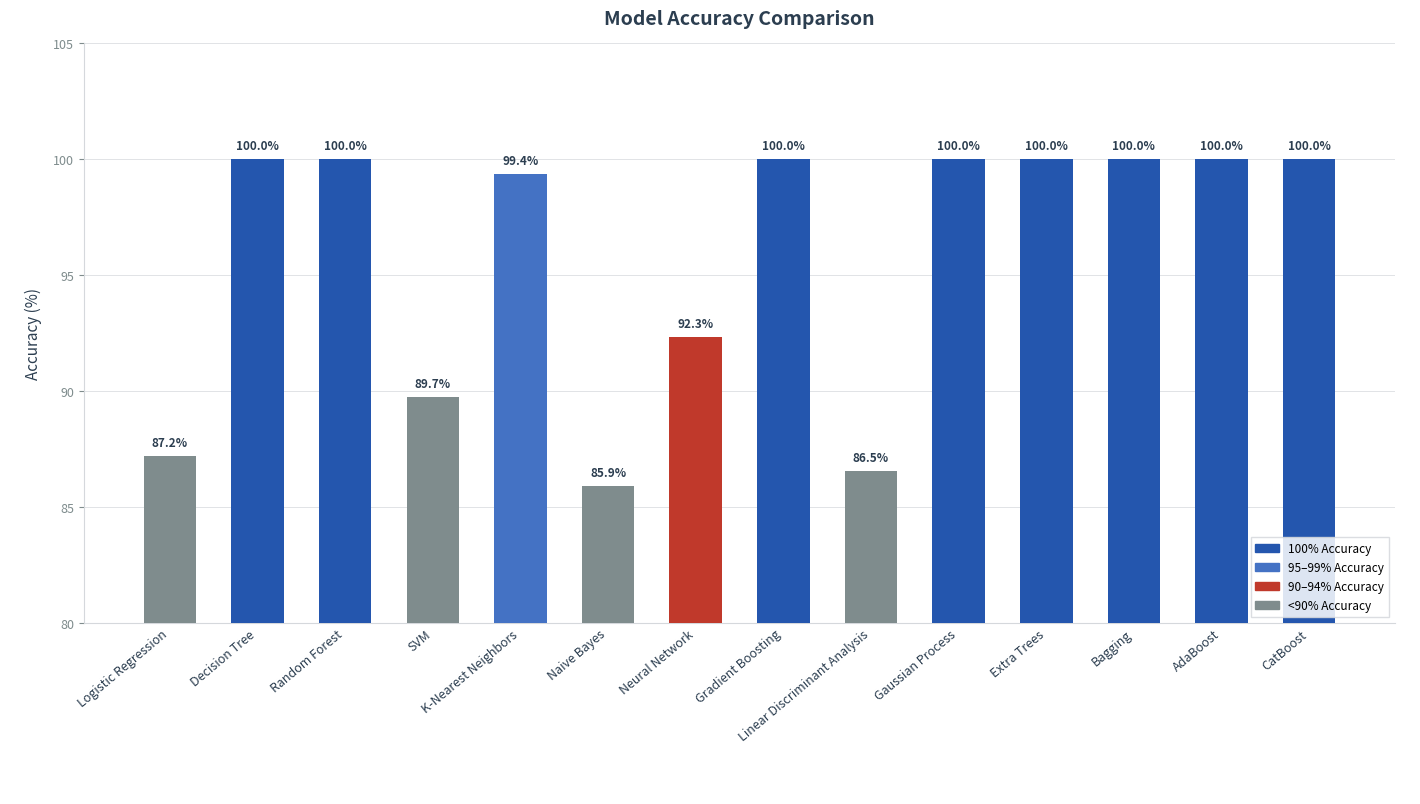

What is the sum of all values?

1341.0